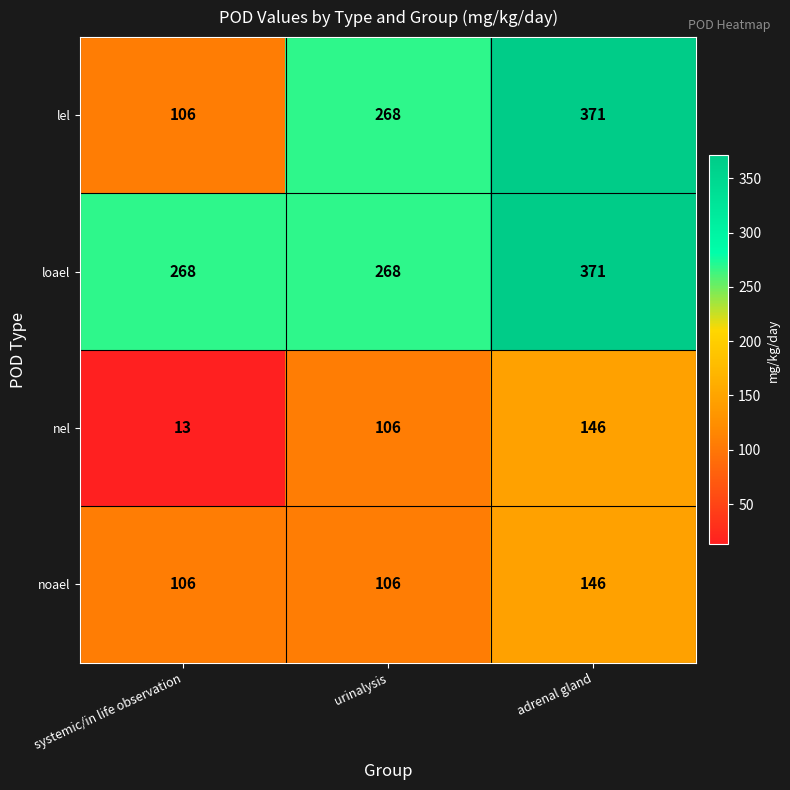

At which category does the chart reach its minimum across all series?

systemic/in life observation